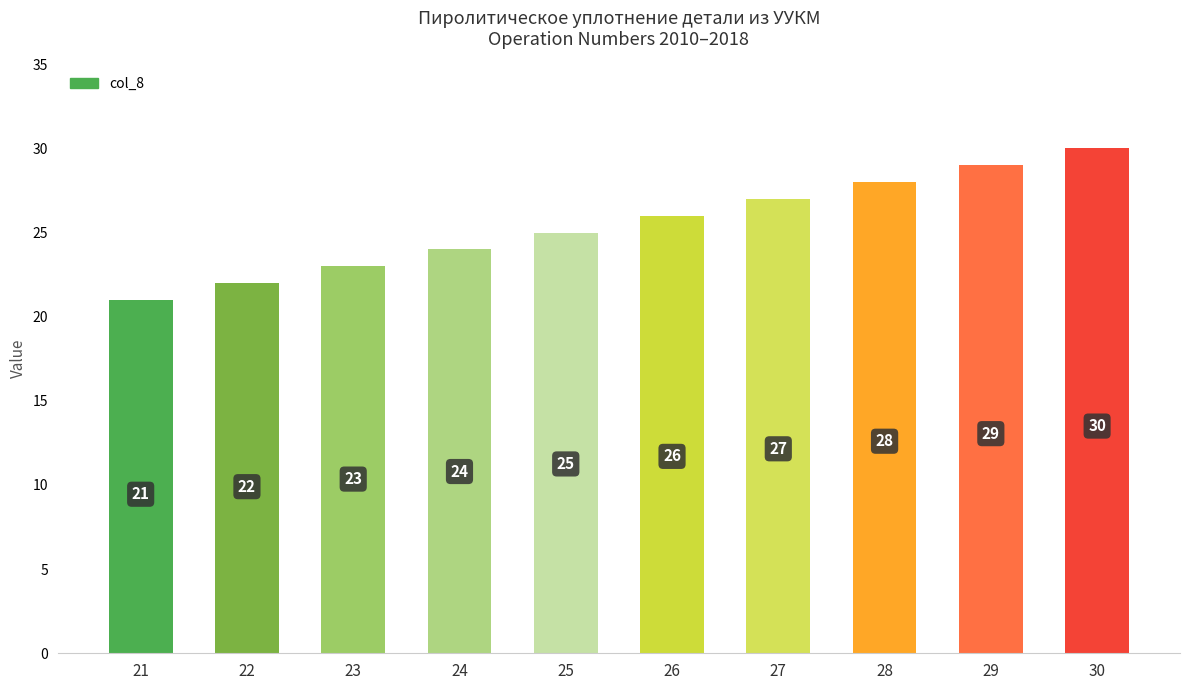

Reading left to right, what are all the values shown in this chart?

21=21	22=22	23=23	24=24	25=25	26=26	27=27	28=28	29=29	30=30